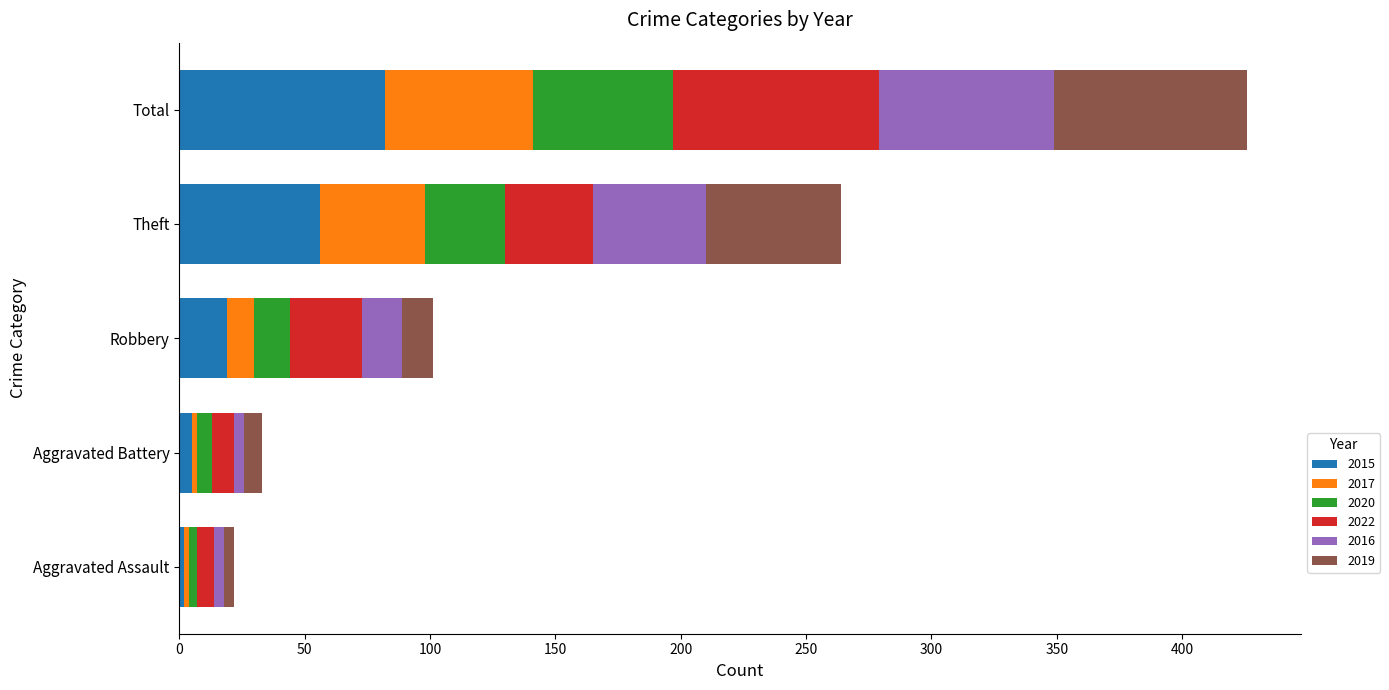

What is the difference between the maximum and minimum values in the 2015 series?

80